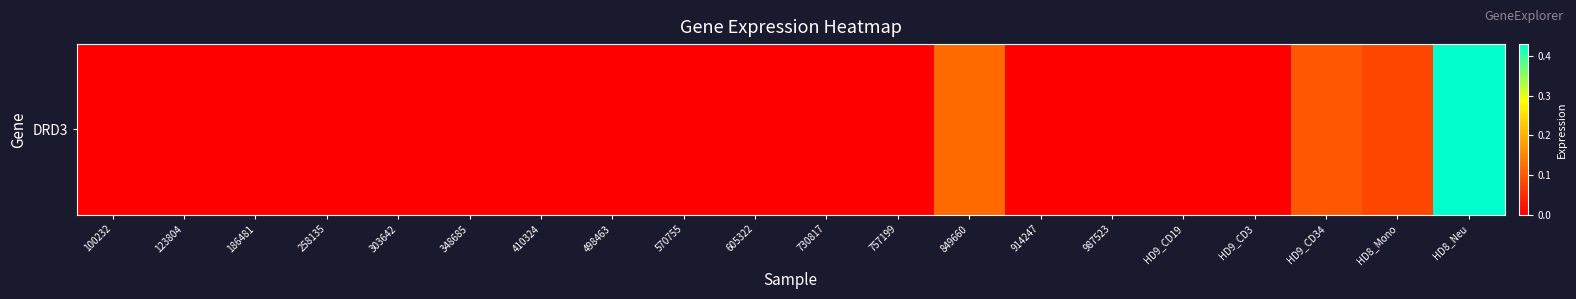

The chart shows a value of -0.2 at 914247. True or false?

False